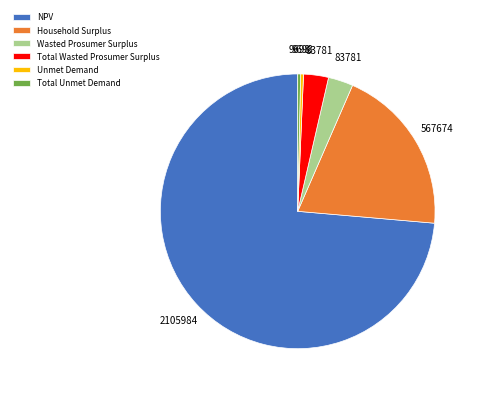

Count the number of slices in the pie.

6